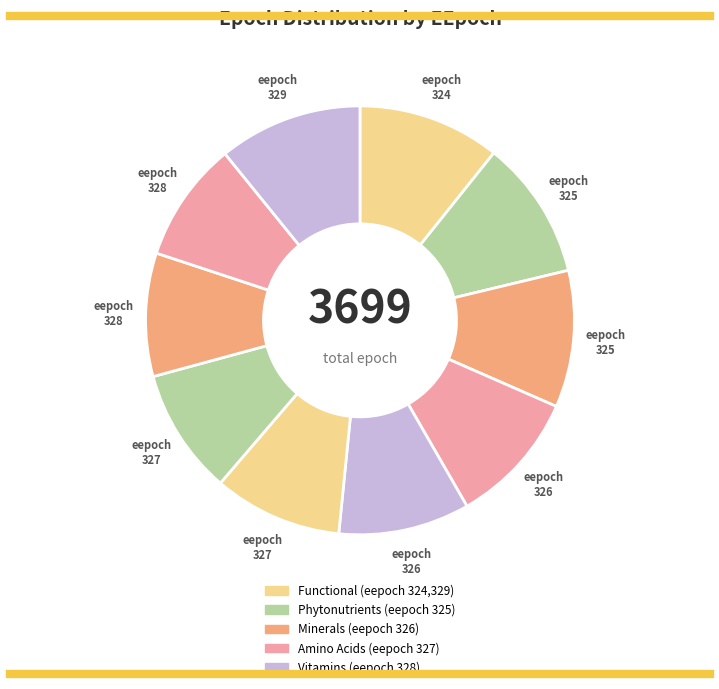

How many segments does this pie chart have?

10